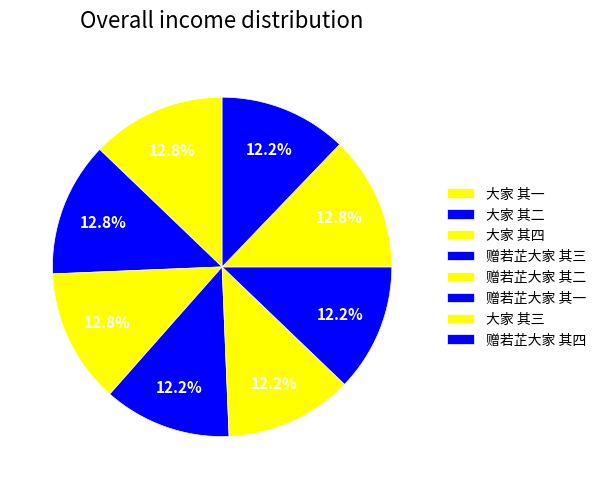

What percentage is the 赠若芷大家 其二 slice, to the nearest percent?

12%